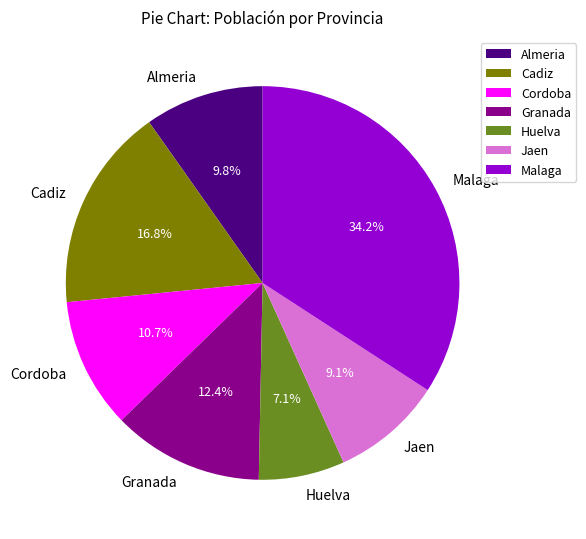

How many segments does this pie chart have?

7